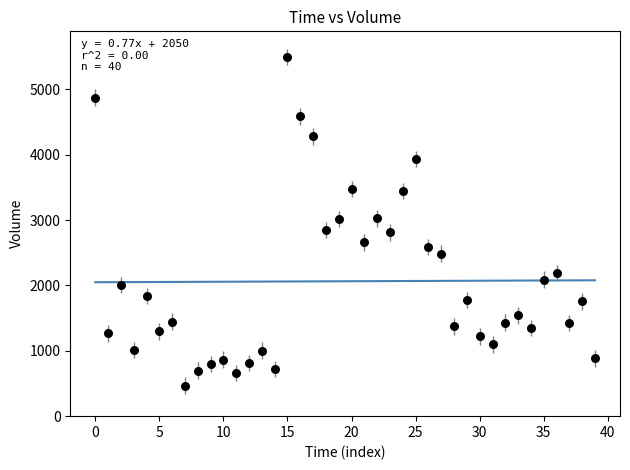

What is the range of Y values (max minus min)?

5031